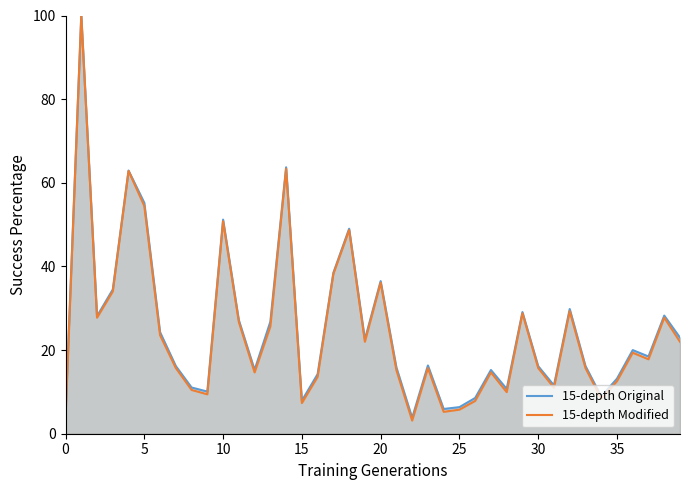

What is the minimum value shown in the chart?

3.1